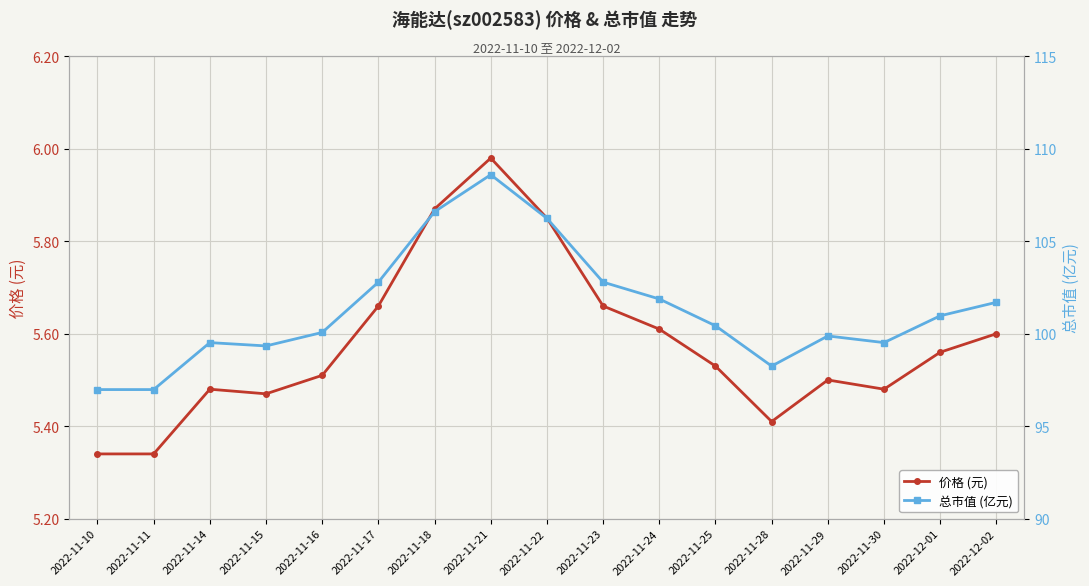

Reading right to left, list all the values displayed in this chart.

价格 (元): 5.6	5.6	5.5	5.5	5.4	5.5	5.6	5.7	5.8	6.0	5.9	5.7	5.5	5.5	5.5	5.3	5.3
总市值 (亿元): 101.7	101.0	99.5	99.9	98.2	100.4	101.9	102.8	106.2	108.6	106.6	102.8	100.1	99.3	99.5	97.0	97.0